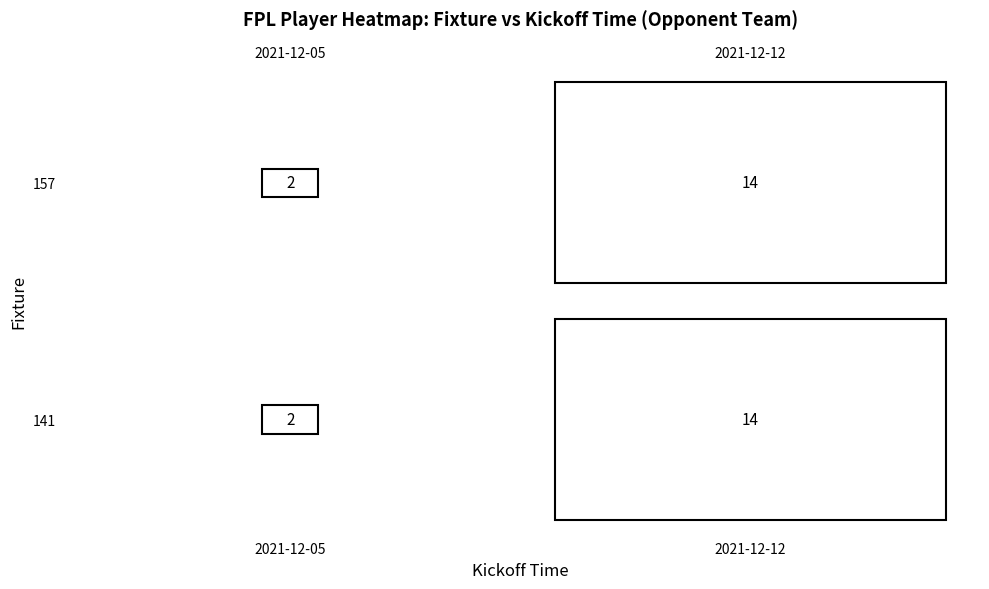

At which label is 157 closest to 8?

2021-12-05